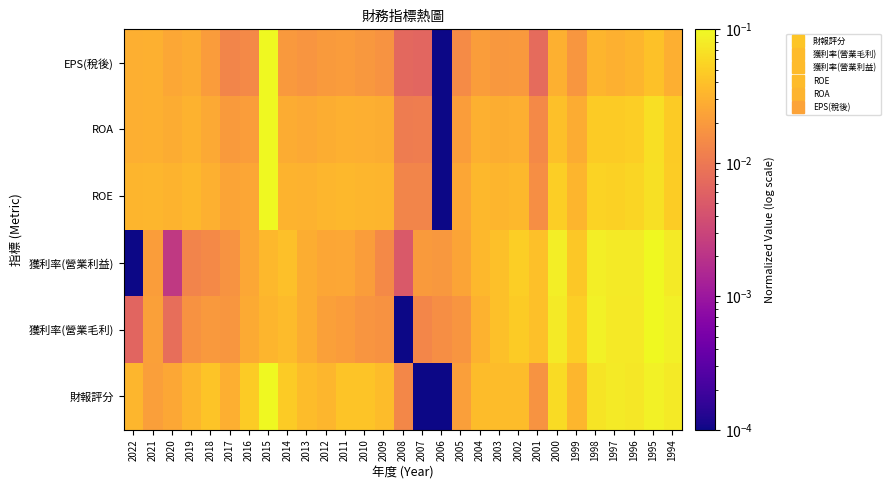

Which has a higher value, 1999 or 2016?

2016